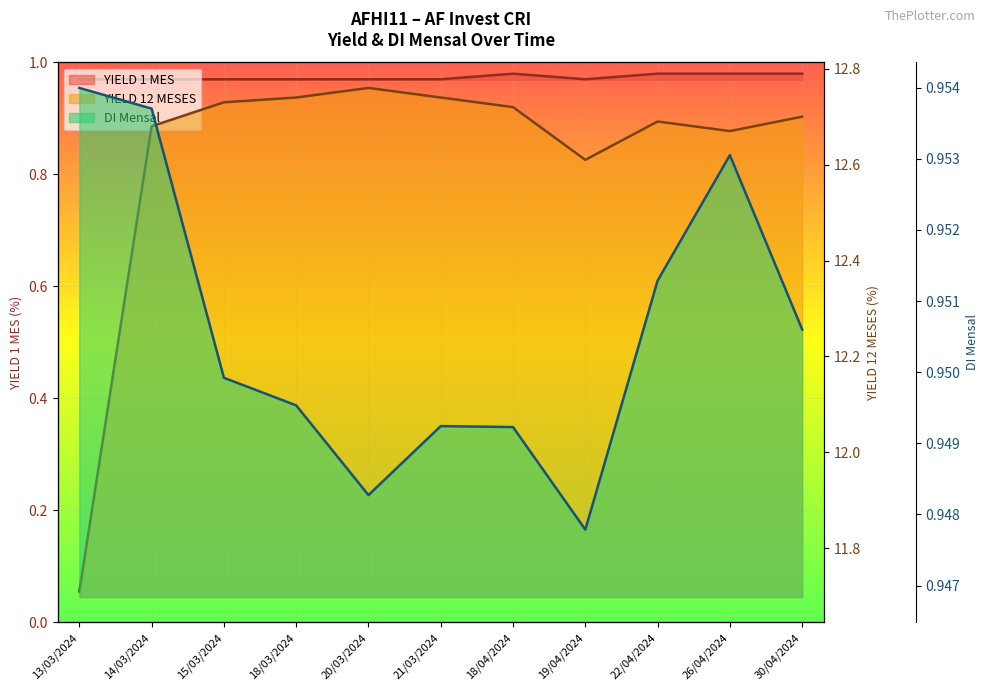

Between 13/03/2024 and 18/03/2024, which series saw the biggest shift?

YIELD 12 MESES